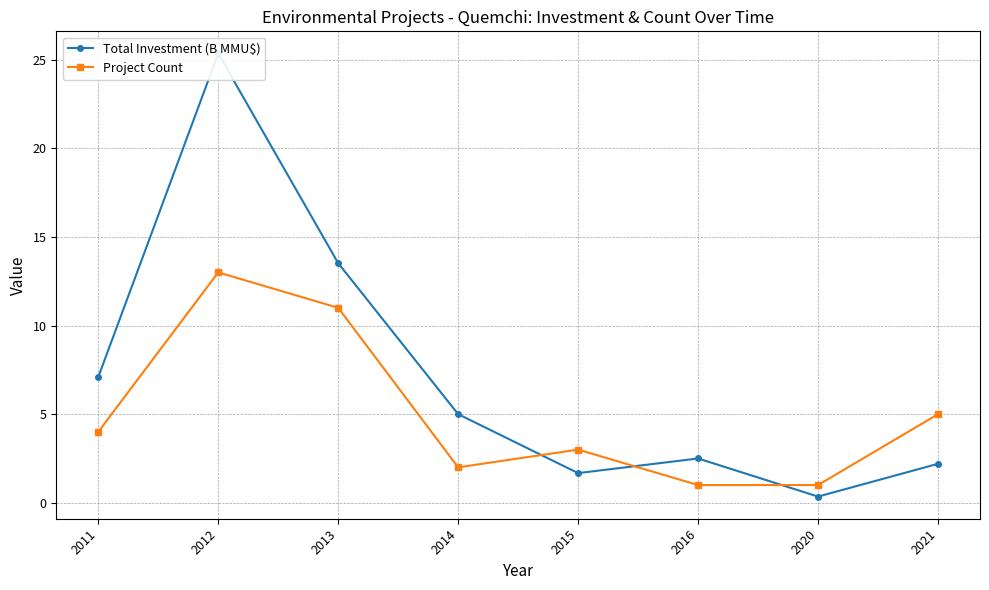

Reading right to left, what are all the values shown in this chart?

Total Investment (B MMU$): 2.2	0.3	2.5	1.7	5.0	13.5	25.4	7.1
Project Count: 5.0	1.0	1.0	3.0	2.0	11.0	13.0	4.0